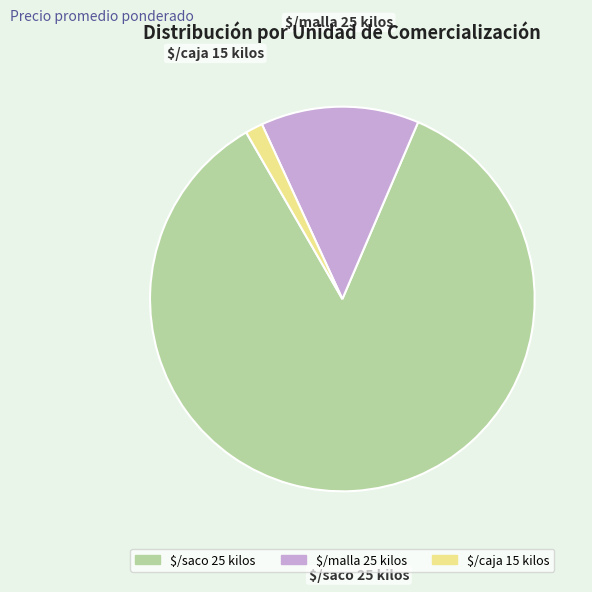

The $/saco 25 kilos slice represents 79% of the pie. True or false?

False